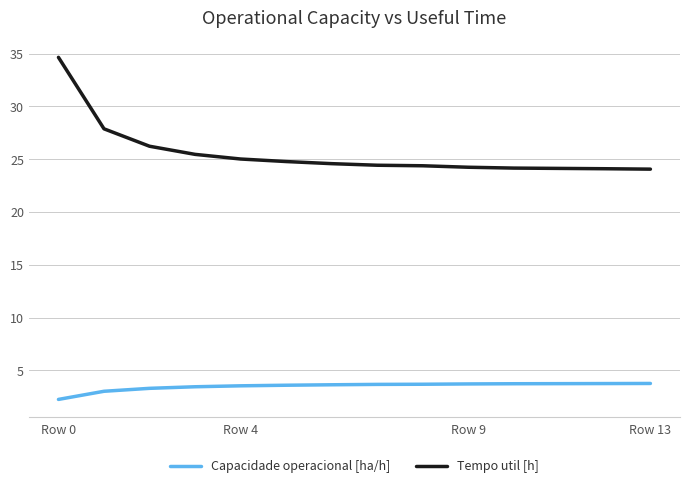

Which series has the largest total across all categories?

Tempo util [h]